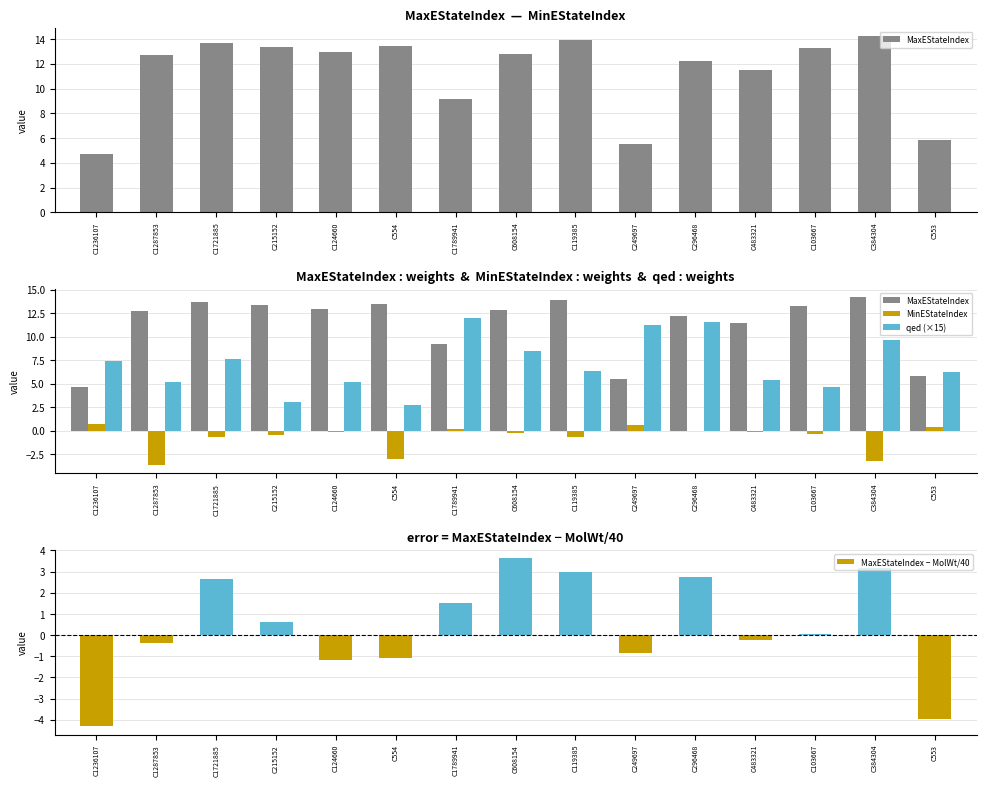

Reading left to right, transcribe all the data shown in this chart.

MaxEStateIndex: C1236107=4.7	C1287853=12.7	C1721885=13.7	C215152=13.3	C124660=12.9	C554=13.4	C1789941=9.2	C608154=12.8	C119385=13.9	C249697=5.5	C296468=12.2	C483321=11.5	C103667=13.2	C384304=14.2	C553=5.9
MinEStateIndex: C1236107=0.7	C1287853=-3.7	C1721885=-0.7	C215152=-0.4	C124660=-0.1	C554=-3.0	C1789941=0.2	C608154=-0.3	C119385=-0.7	C249697=0.6	C296468=-0.0	C483321=-0.2	C103667=-0.3	C384304=-3.2	C553=0.4
qed (×15): C1236107=7.4	C1287853=5.2	C1721885=7.6	C215152=3.0	C124660=5.2	C554=2.7	C1789941=12.0	C608154=8.5	C119385=6.4	C249697=11.2	C296468=11.6	C483321=5.4	C103667=4.6	C384304=9.7	C553=6.3
MaxEStateIndex − MolWt/40: C1236107=-4.3	C1287853=-0.4	C1721885=2.6	C215152=0.6	C124660=-1.2	C554=-1.1	C1789941=1.5	C608154=3.6	C119385=3.0	C249697=-0.8	C296468=2.7	C483321=-0.2	C103667=0.1	C384304=3.2	C553=-4.0